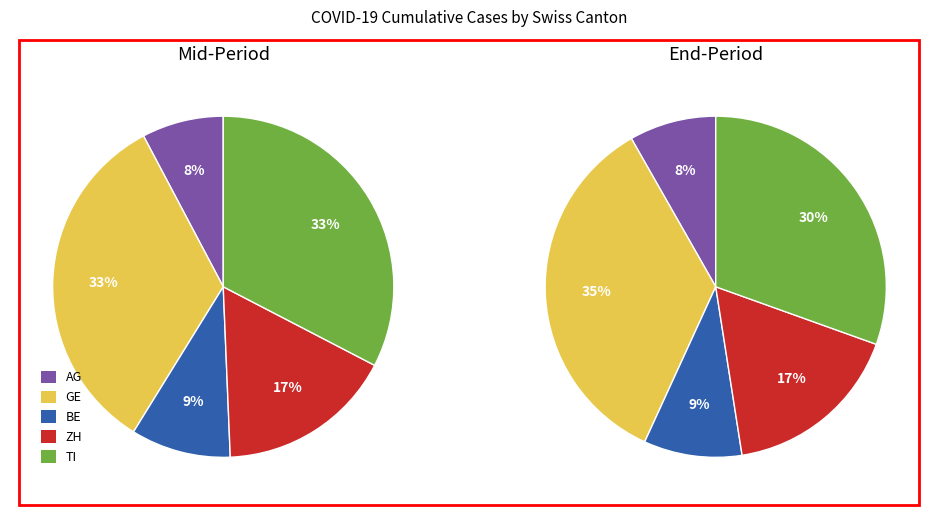

Is there a majority slice in this chart?

No